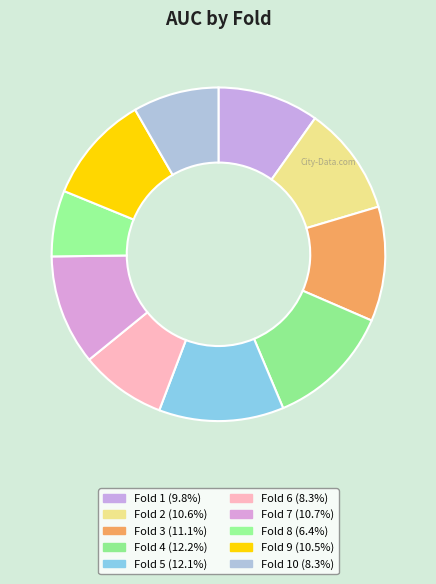

How many slices are in this pie chart?

10